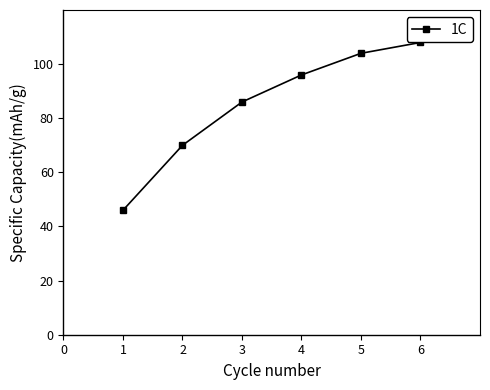

Reading left to right, what are all the values shown in this chart?

46	70	86	96	104	108